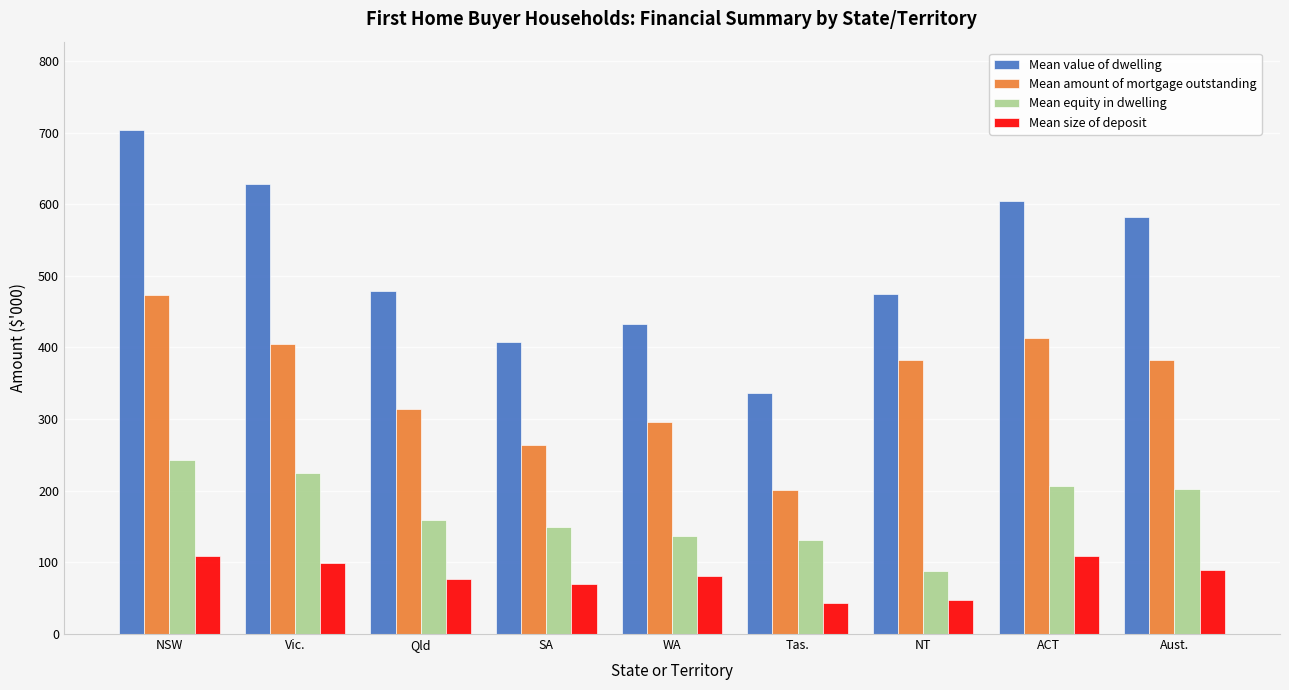

What is the approximate value of Mean value of dwelling at WA?

433.1